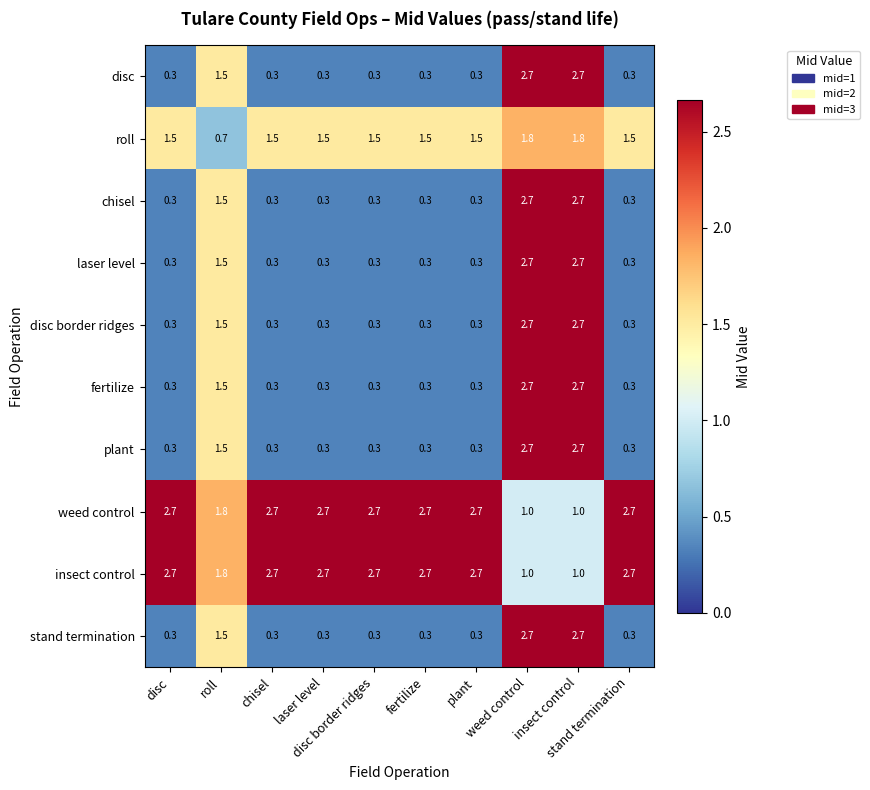

What is the difference between the highest and lowest values at weed control?

1.7